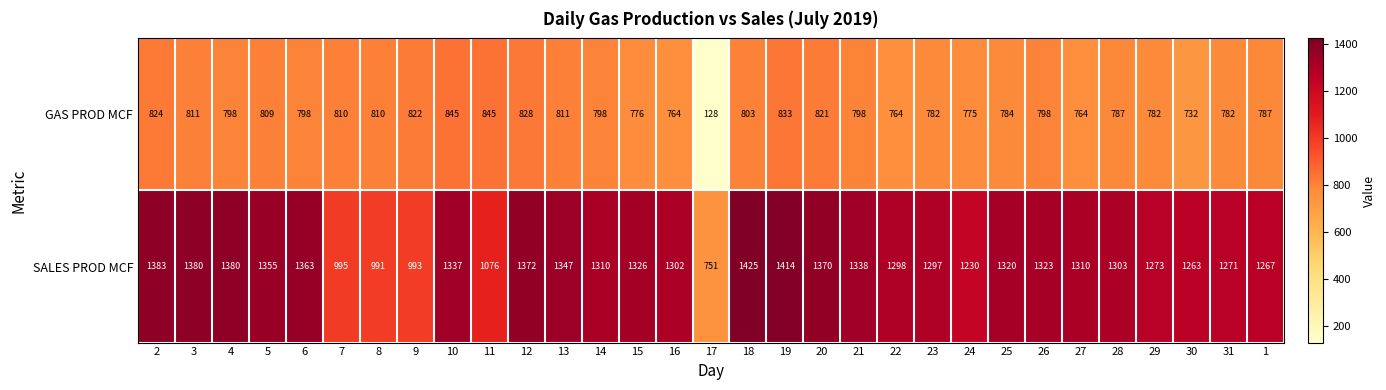

What is the maximum value shown in the chart?

1425